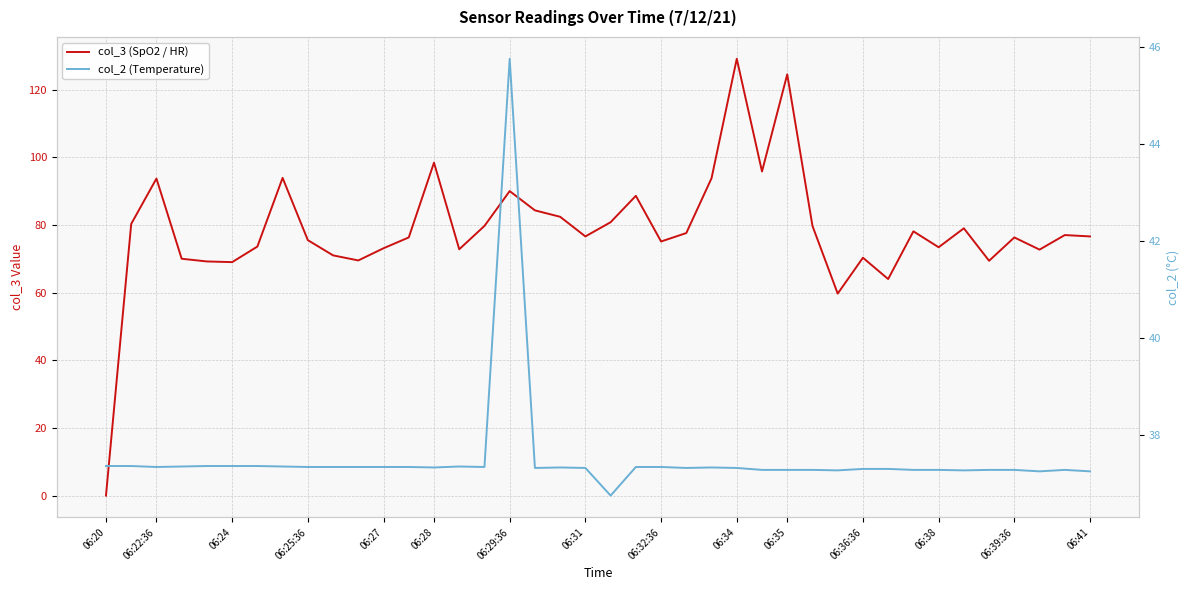

The value of col_2 (Temperature) at 23 is 37.3. True or false?

True